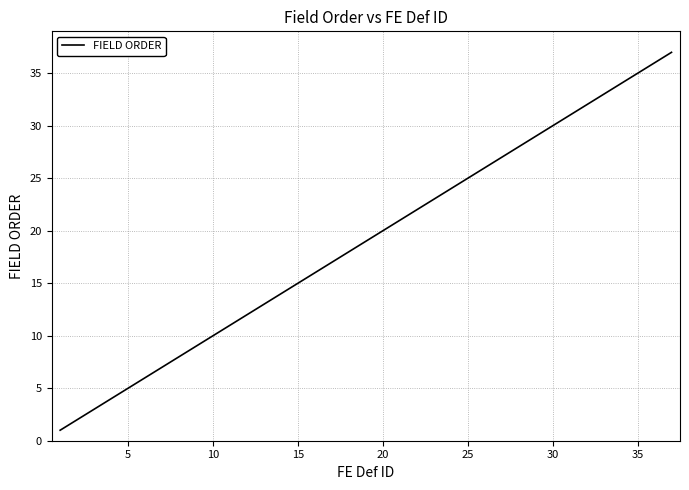

What is the greatest value displayed?

37